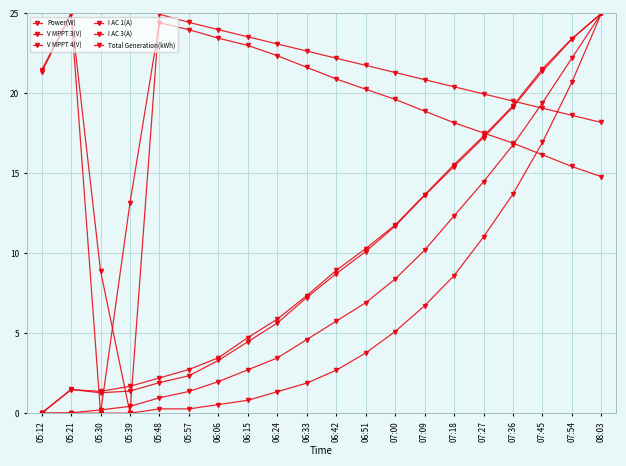

How many series are shown in this chart?

6